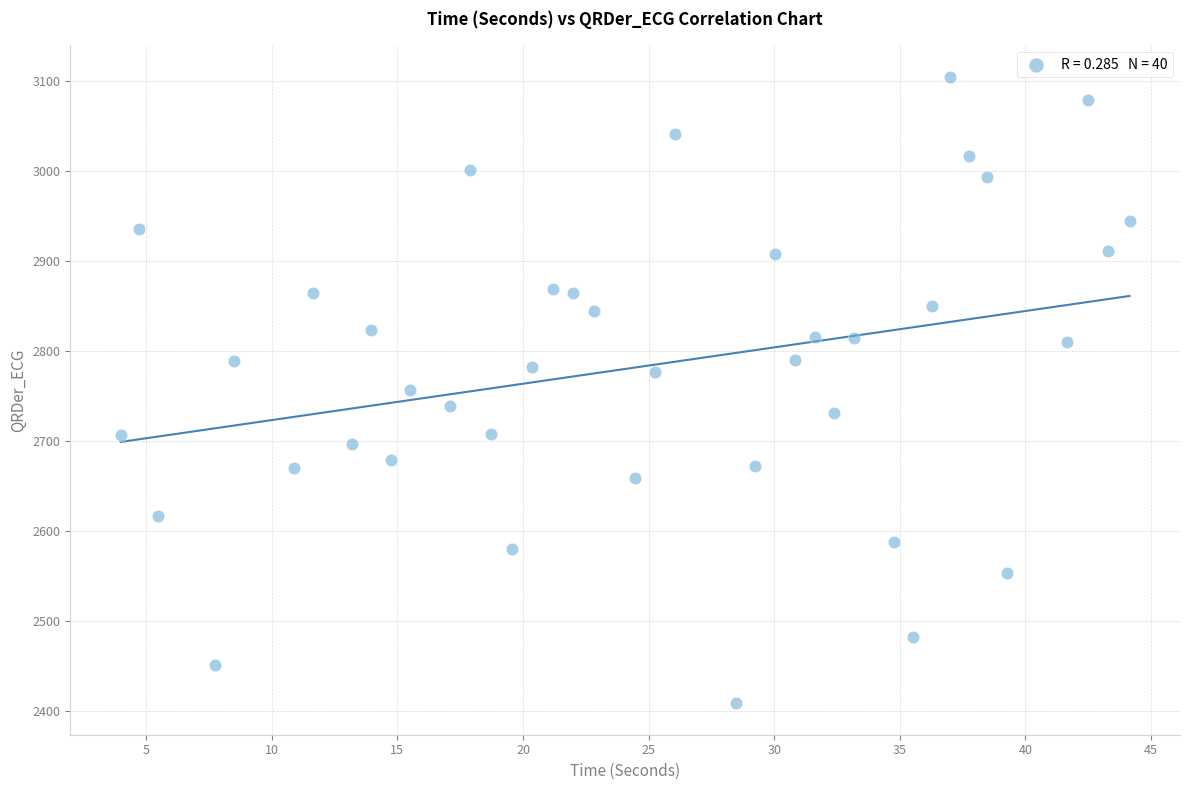

What is the range of X values (max minus min)?

40.2